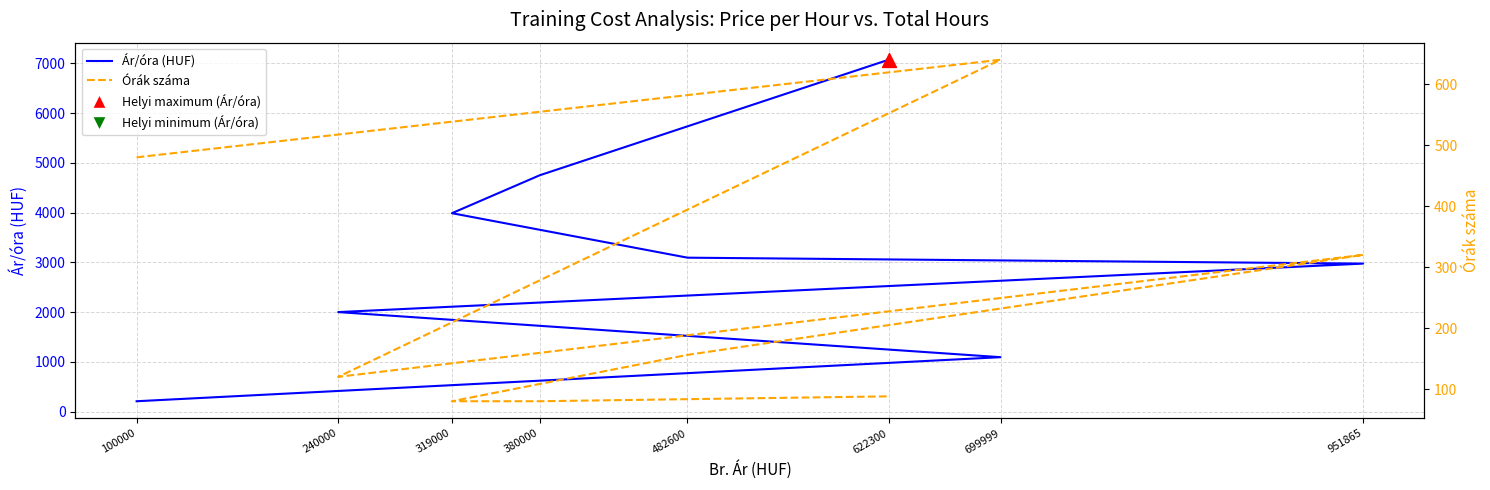

Which series contains the lowest Y value?

Órák száma